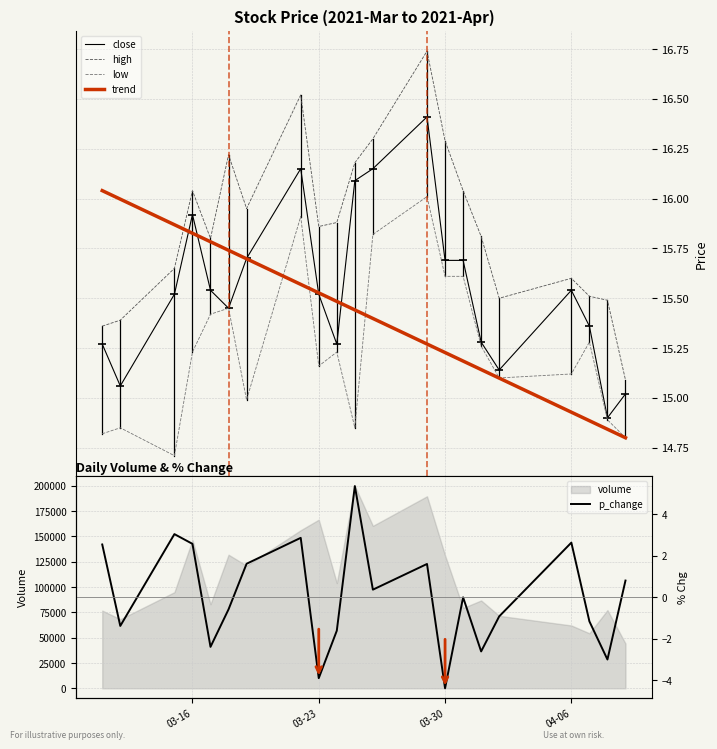

What is the value of the trend point at the 18th from the left?

14.9